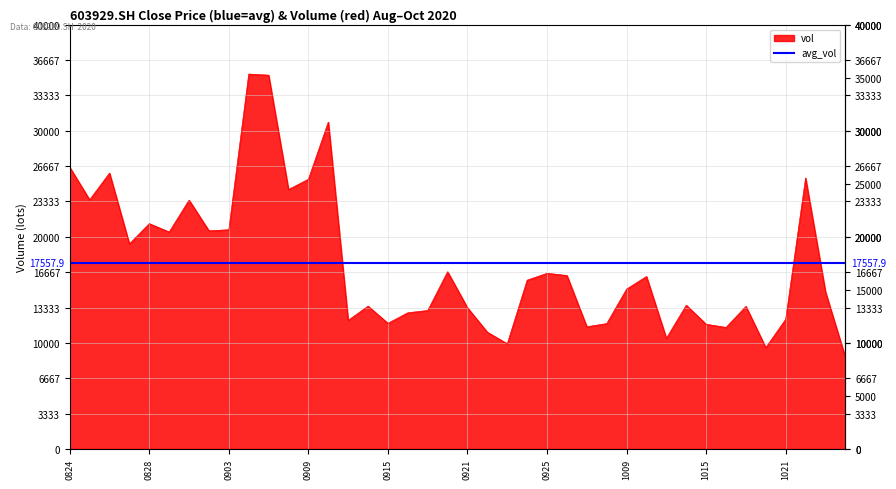

What is the sum of all values?

702316.2